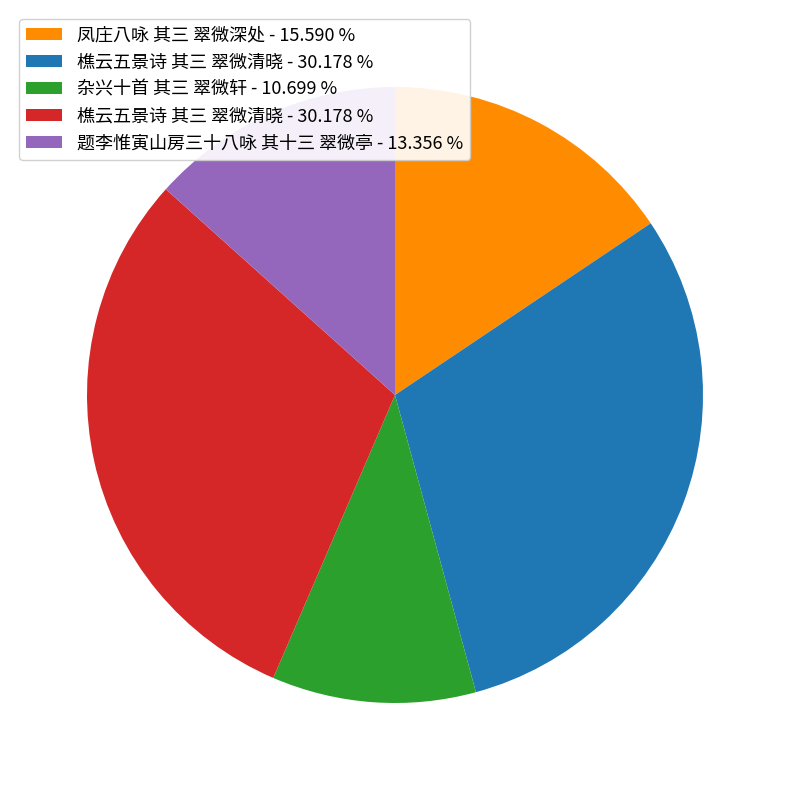

Is there a majority slice in this chart?

No